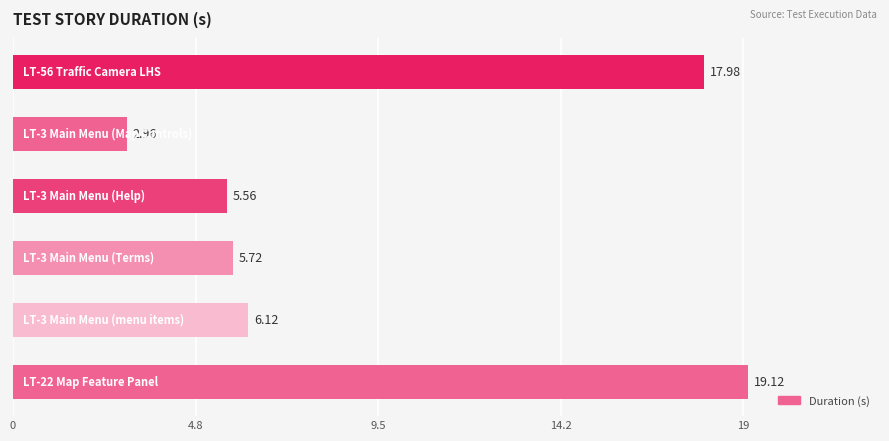

What is the sum of all values?

57.5